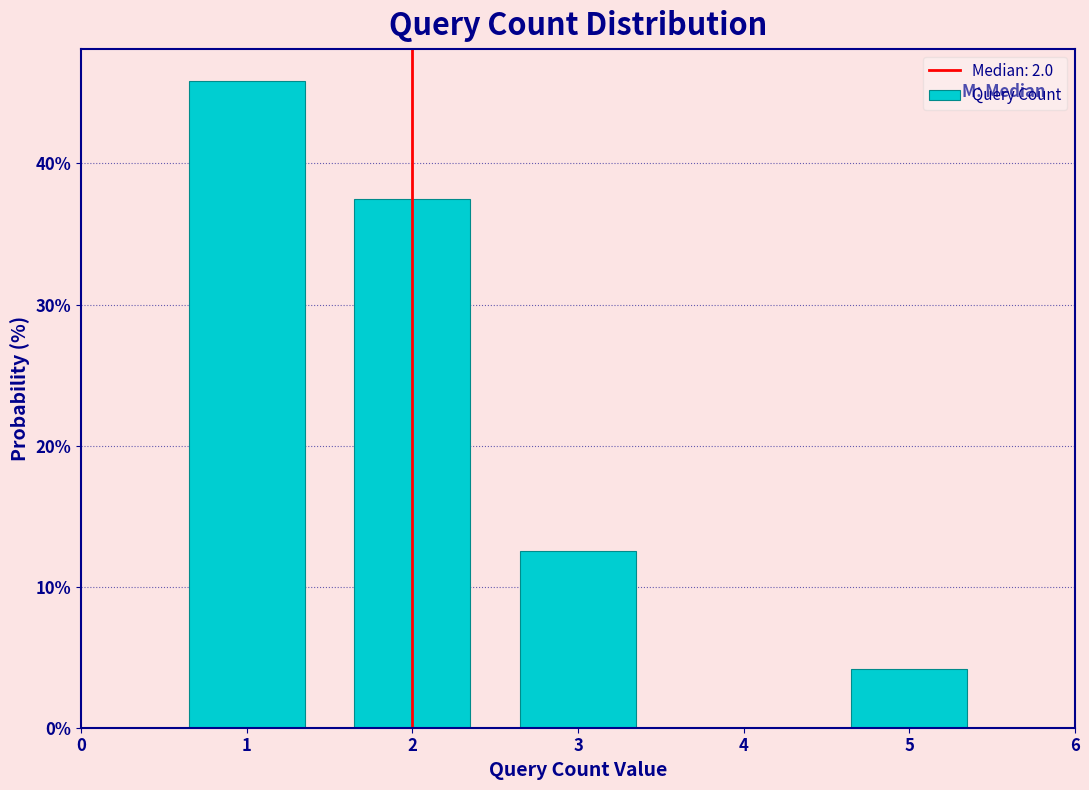

Over which range of the x-axis is the bar tallest?

0.5 to 1.5